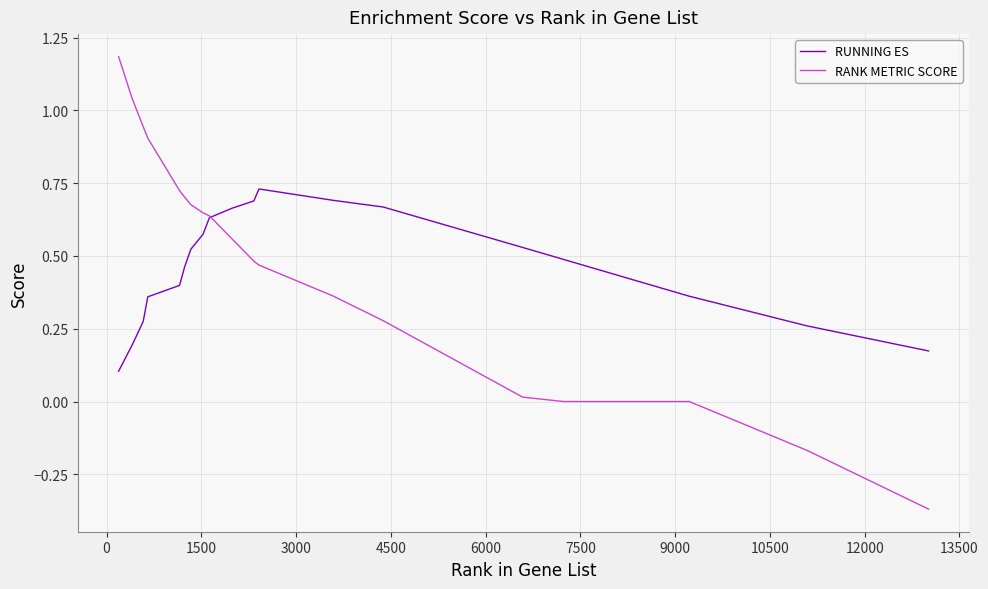

List the series in order of their peak value, highest first.

RANK METRIC SCORE, RUNNING ES